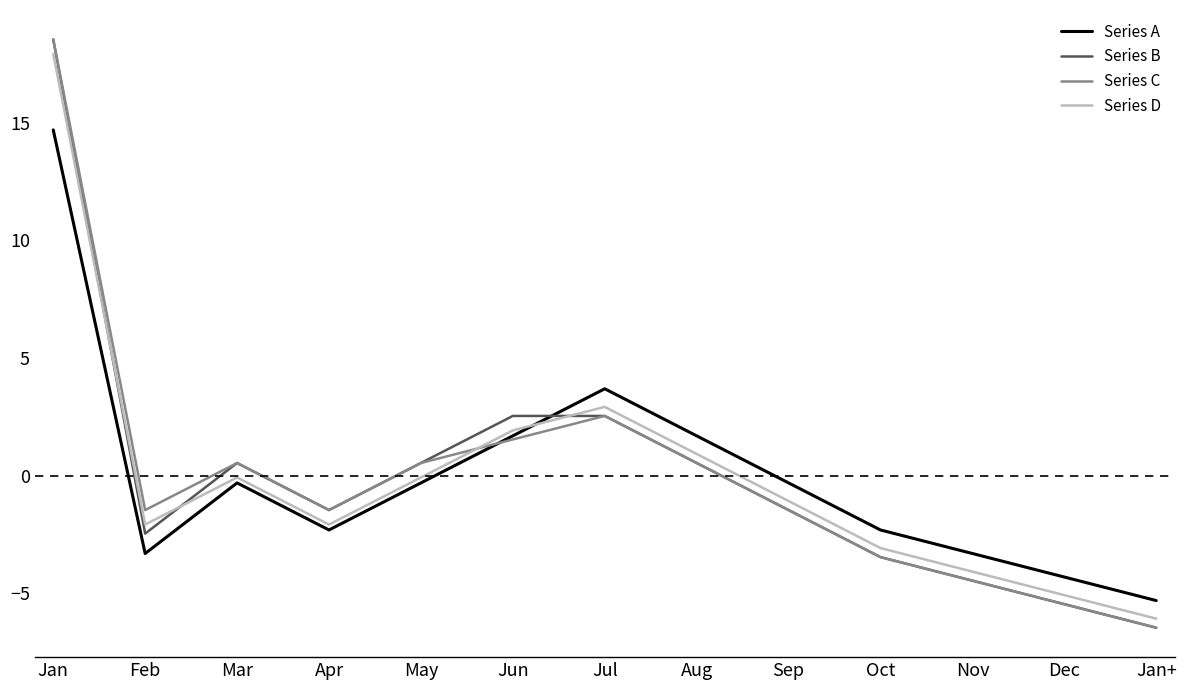

What position from the left is Jan?

1